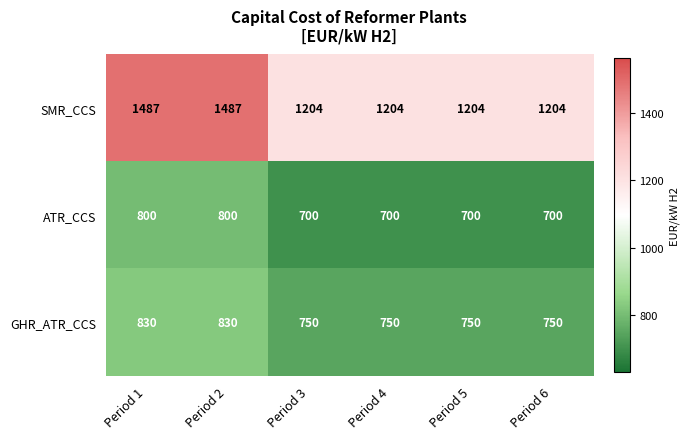

Reading left to right, extract all data points from this chart.

SMR_CCS: Period 1=1487	Period 2=1487	Period 3=1204	Period 4=1204	Period 5=1204	Period 6=1204
ATR_CCS: Period 1=800	Period 2=800	Period 3=700	Period 4=700	Period 5=700	Period 6=700
GHR_ATR_CCS: Period 1=830	Period 2=830	Period 3=750	Period 4=750	Period 5=750	Period 6=750